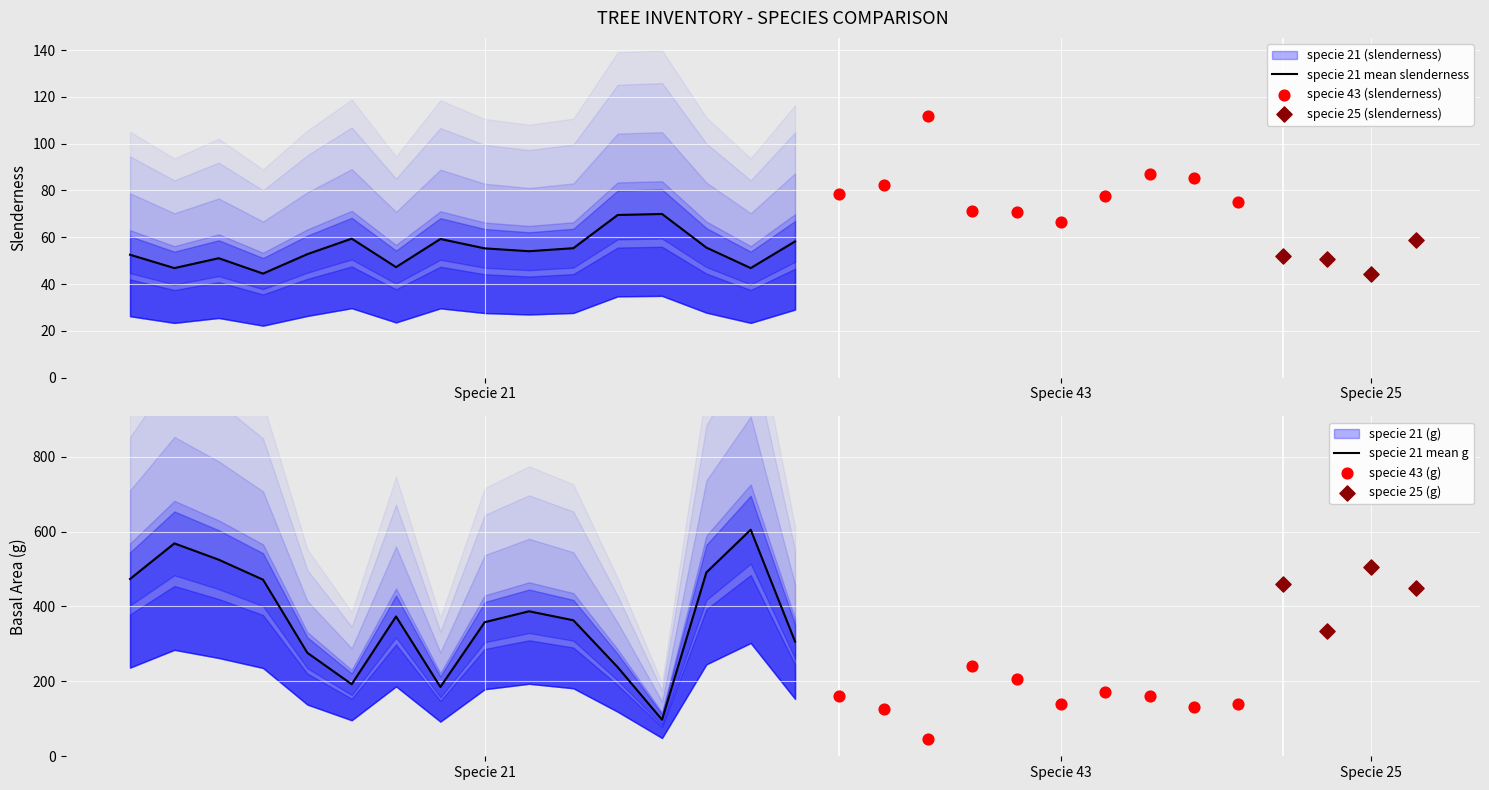

At which category is the sum across all series the highest?

28